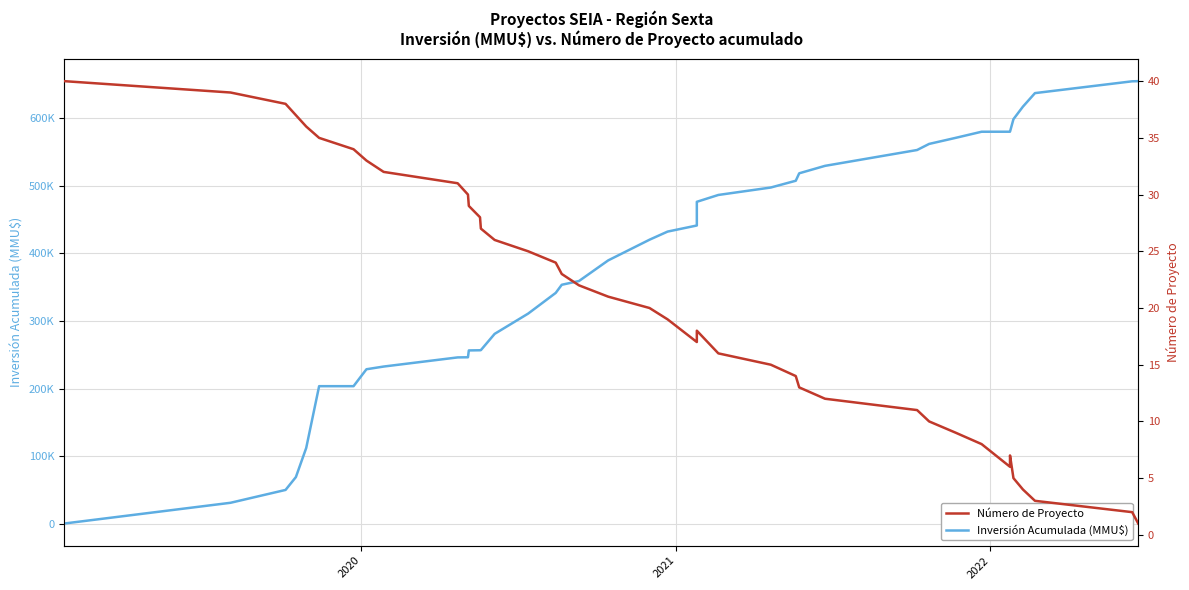

What is the difference between the maximum and second lowest values in the Inversión Acumulada (MMU$) series?

622805